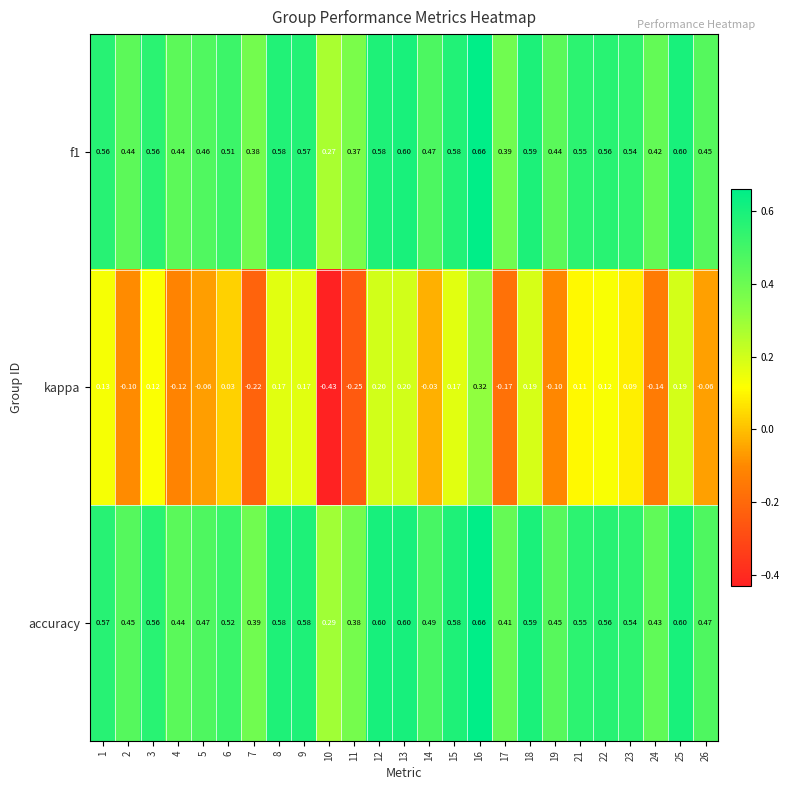

At which category is the sum across all series the highest?

16